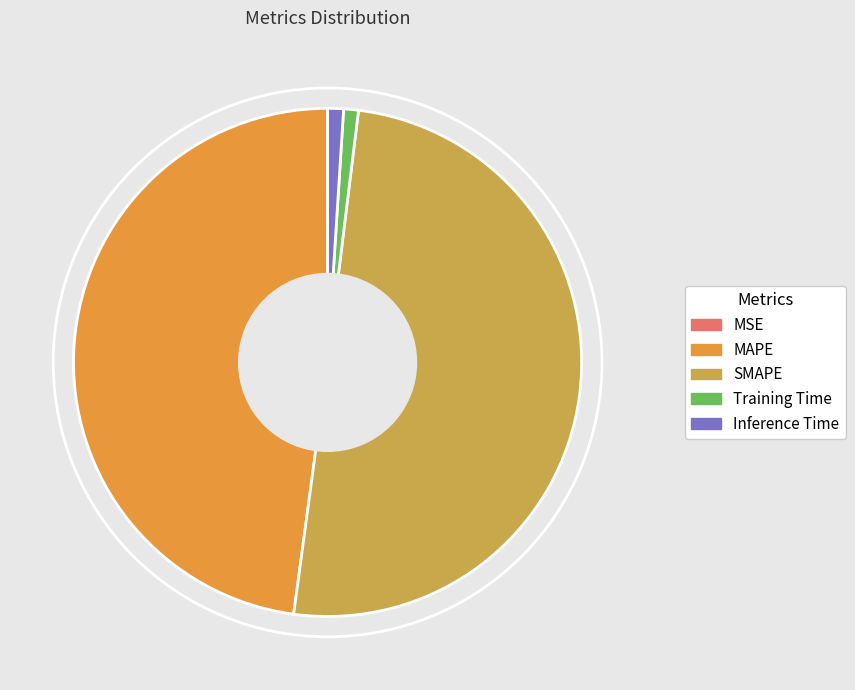

Which category has the biggest portion of the pie?

SMAPE